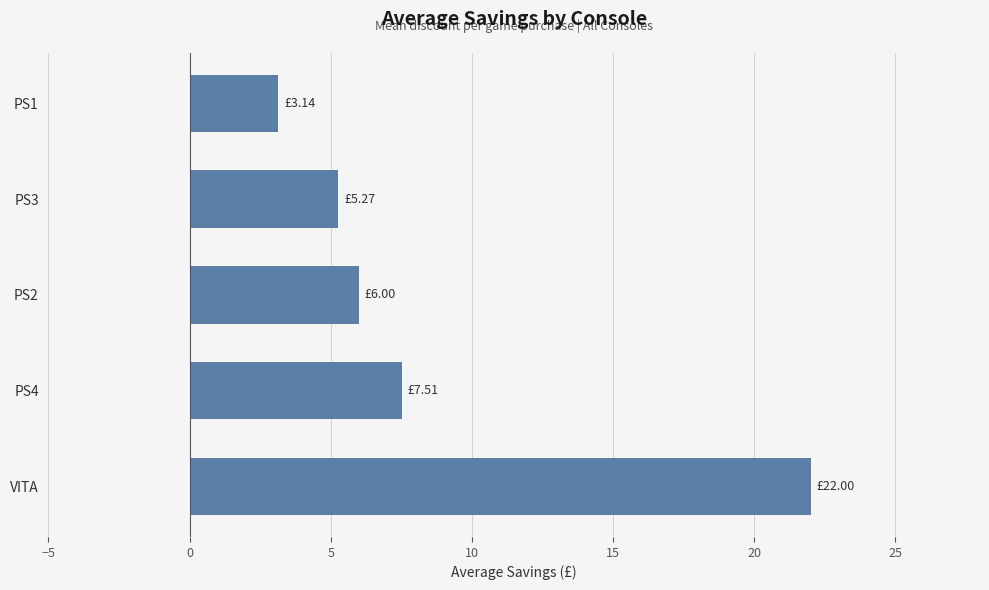

Which category has the highest value across all series?

VITA